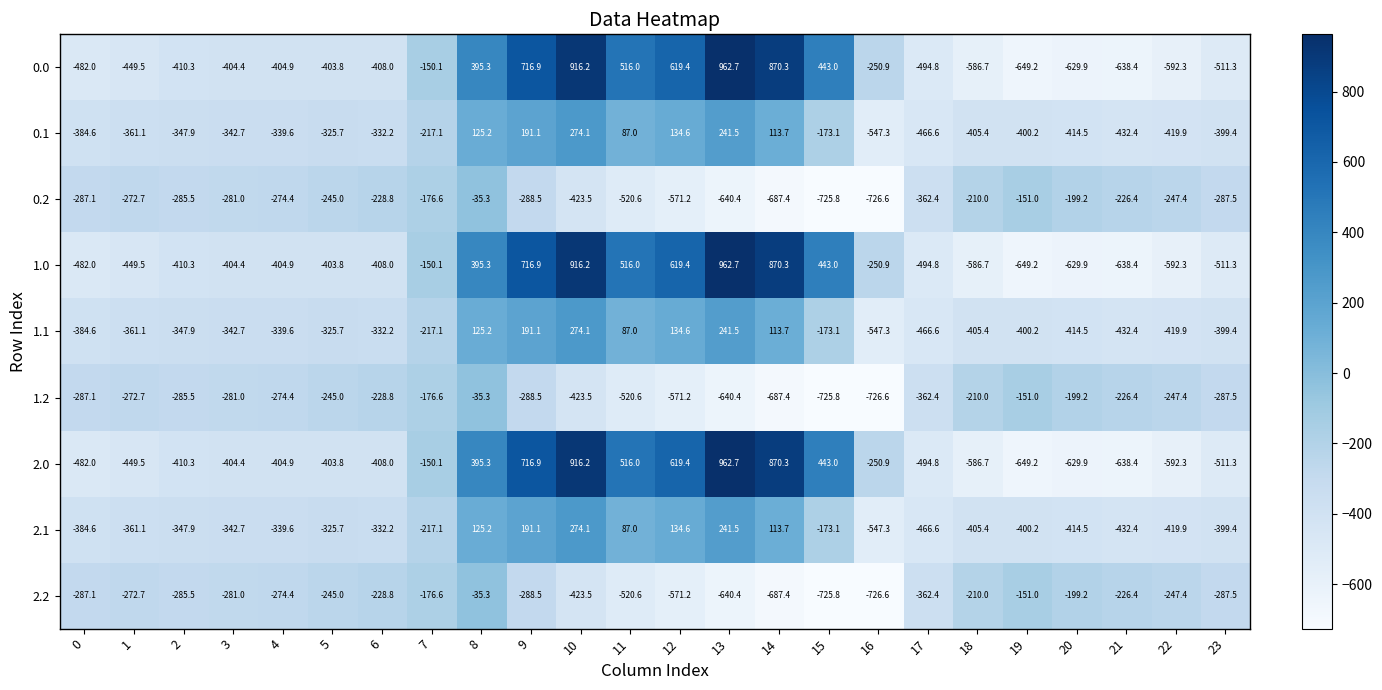

What is the total value across all series at 10?

2300.4